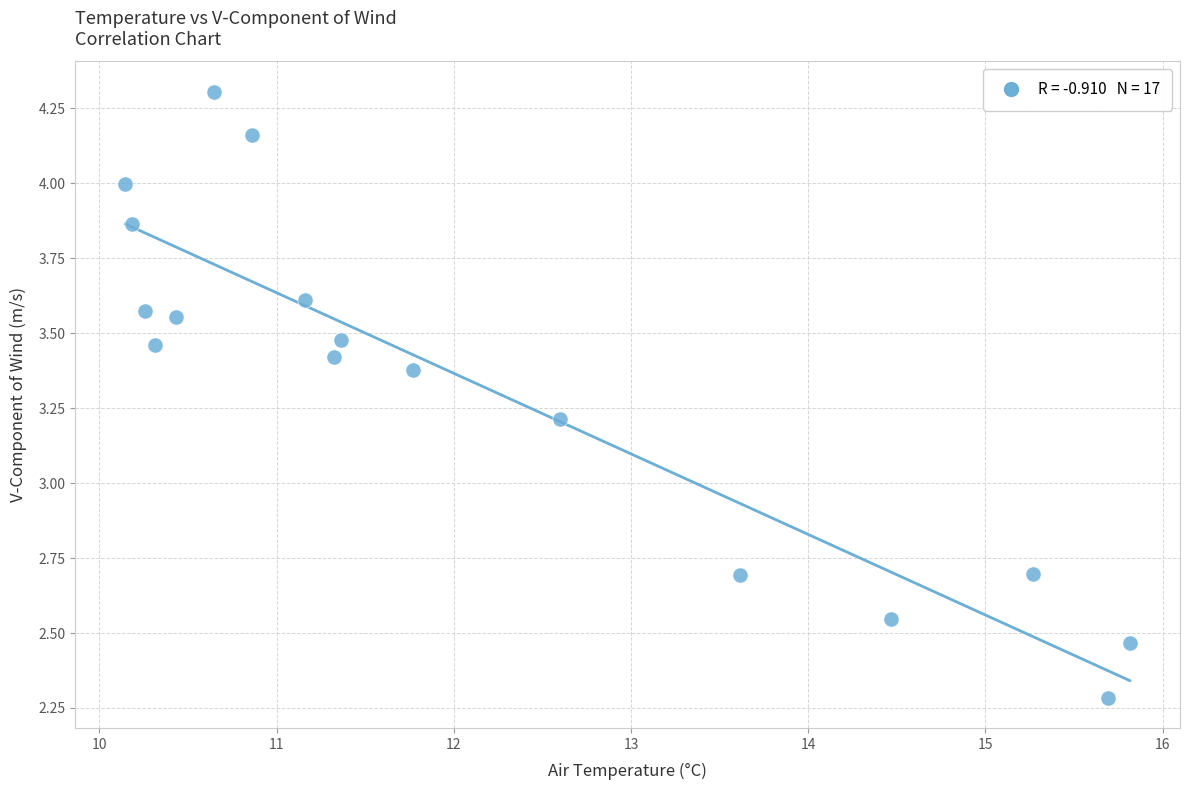

What is the range of X values (max minus min)?

5.7